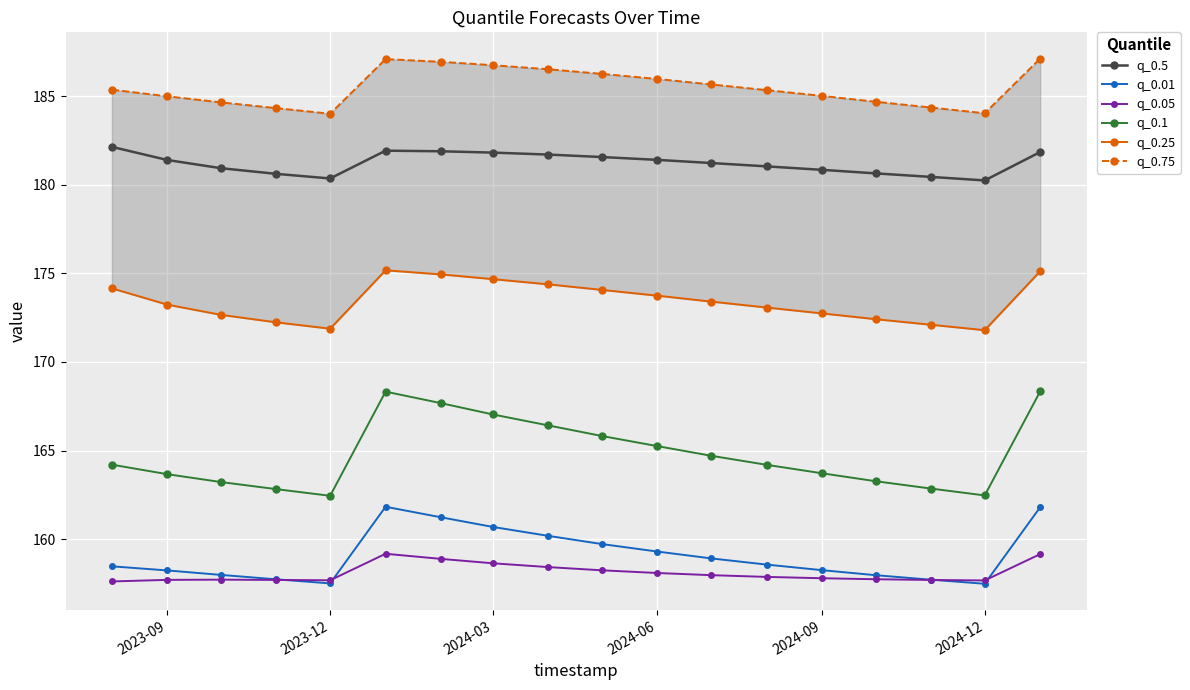

True or false: q_0.5 and q_0.25 cross at least once.

False